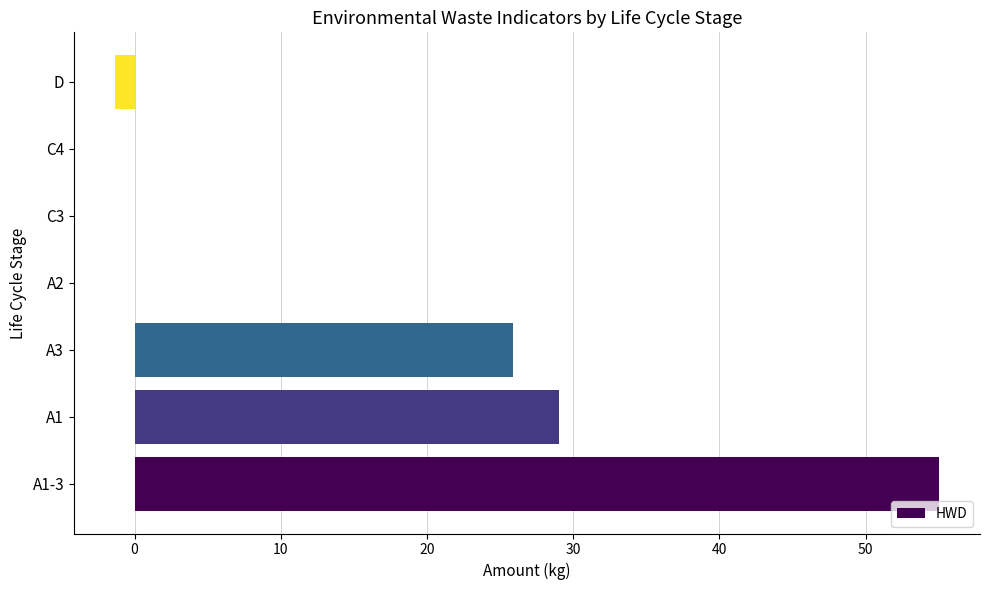

Where is the data nearest to the value 26?

A3